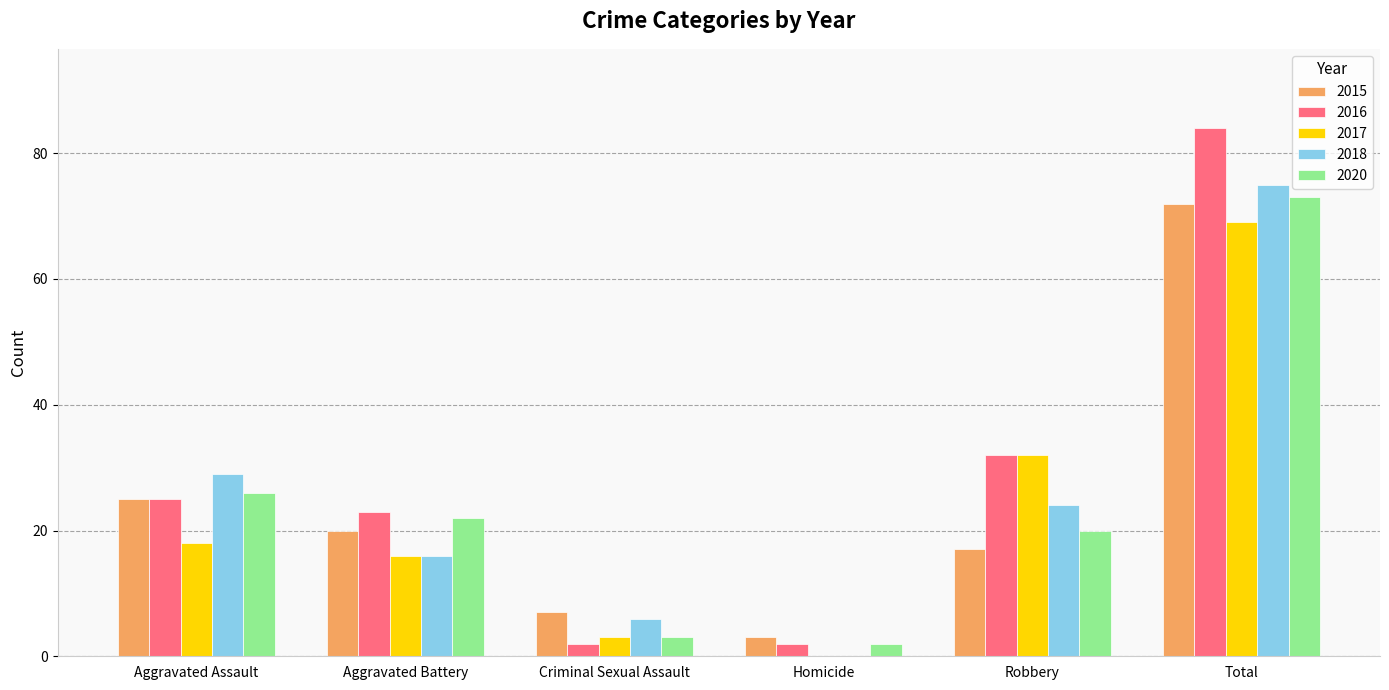

Reading left to right, what are all the values shown in this chart?

2015: 25	20	7	3	17	72
2016: 25	23	2	2	32	84
2017: 18	16	3	0	32	69
2018: 29	16	6	0	24	75
2020: 26	22	3	2	20	73